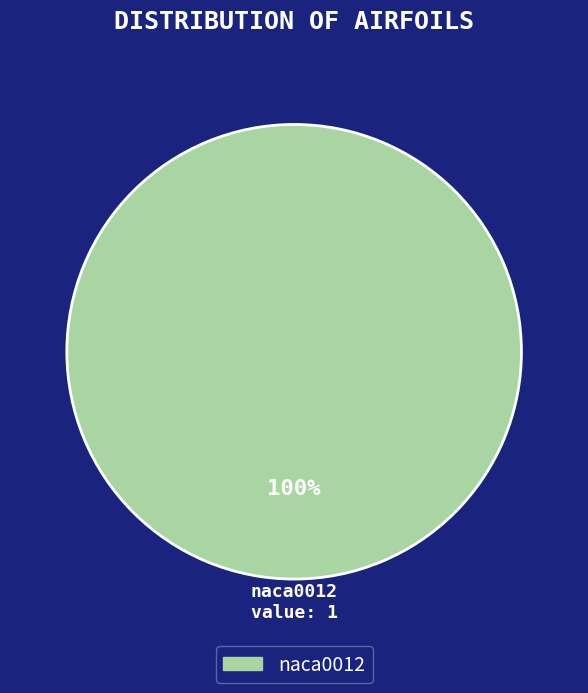

True or false: naca0012 accounts for 89% of the total.

False